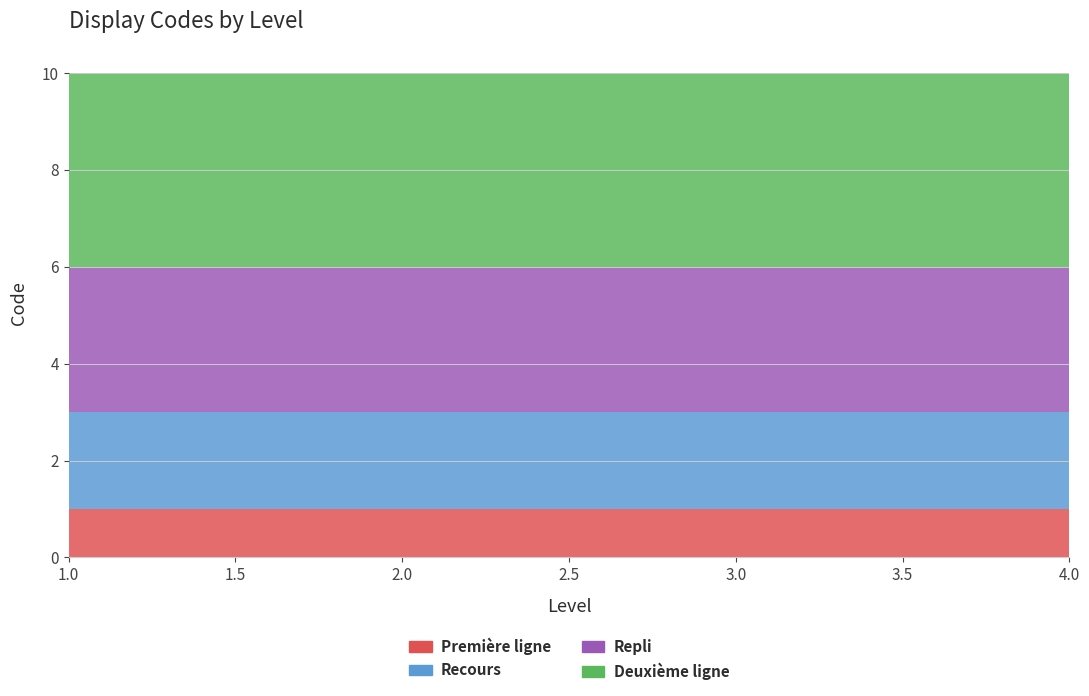

Reading left to right, extract all data points from this chart.

Première ligne: 1	1	1	1
Recours: 2	2	2	2
Repli: 3	3	3	3
Deuxième ligne: 4	4	4	4